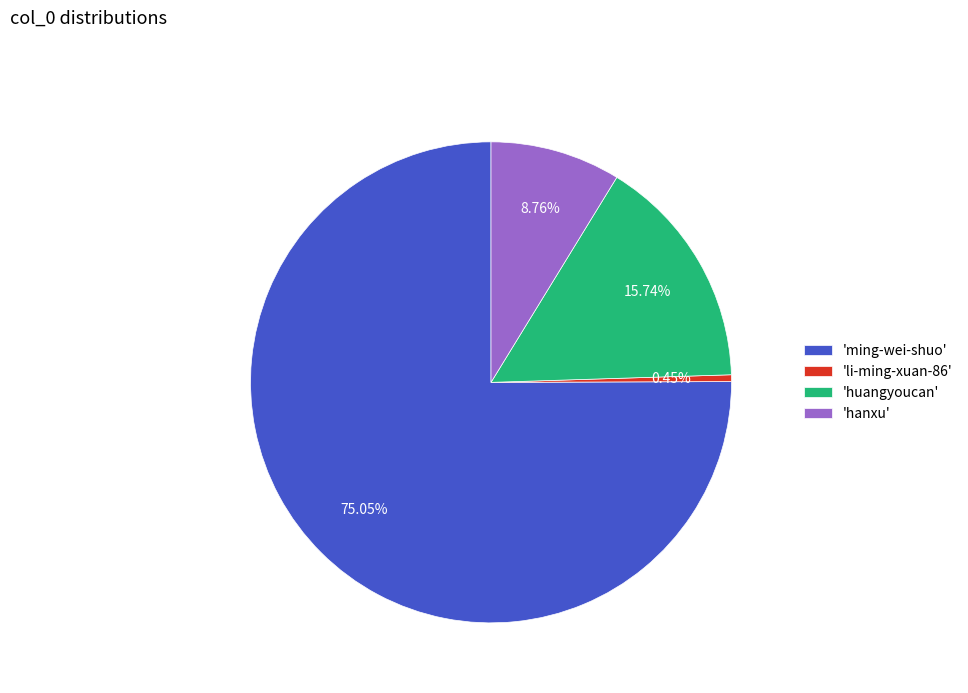

Do 'li-ming-xuan-86' and 'ming-wei-shuo' together represent more than half of the pie?

Yes